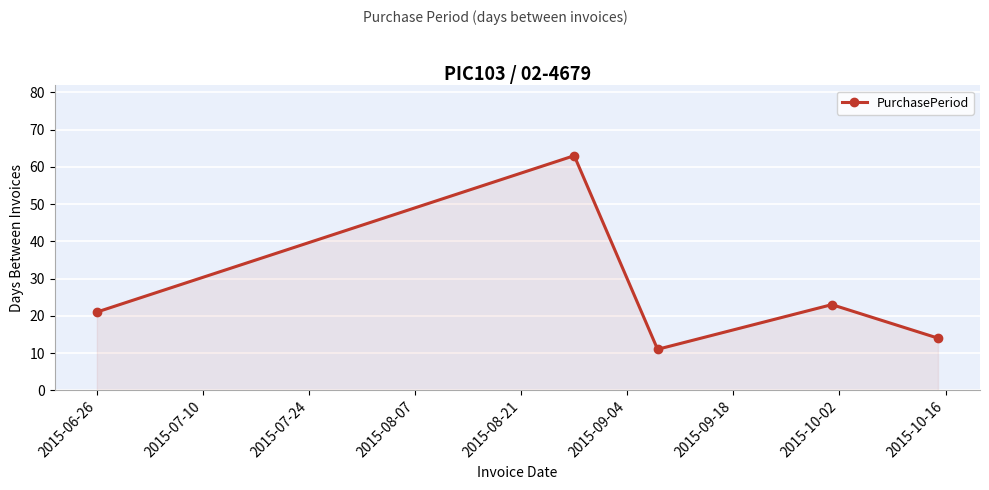

How many interior local valleys (lower than both neighbors) does the data have?

1